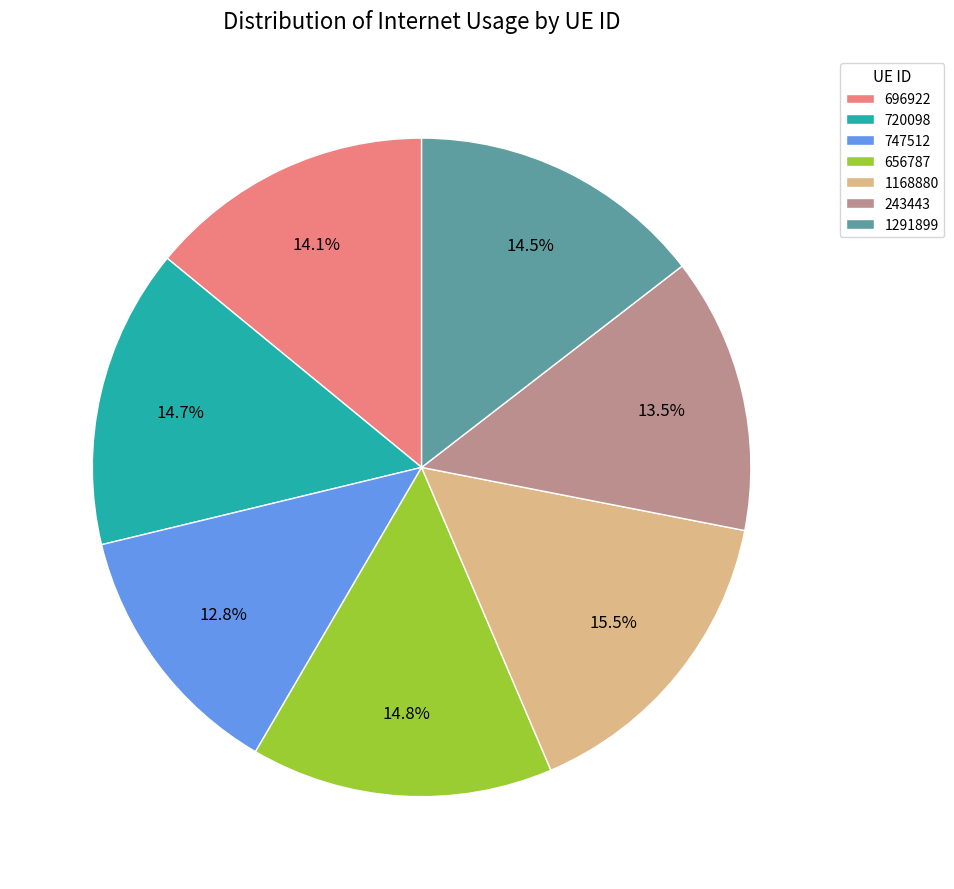

To the nearest percent, what percentage of the pie is 747512?

13%